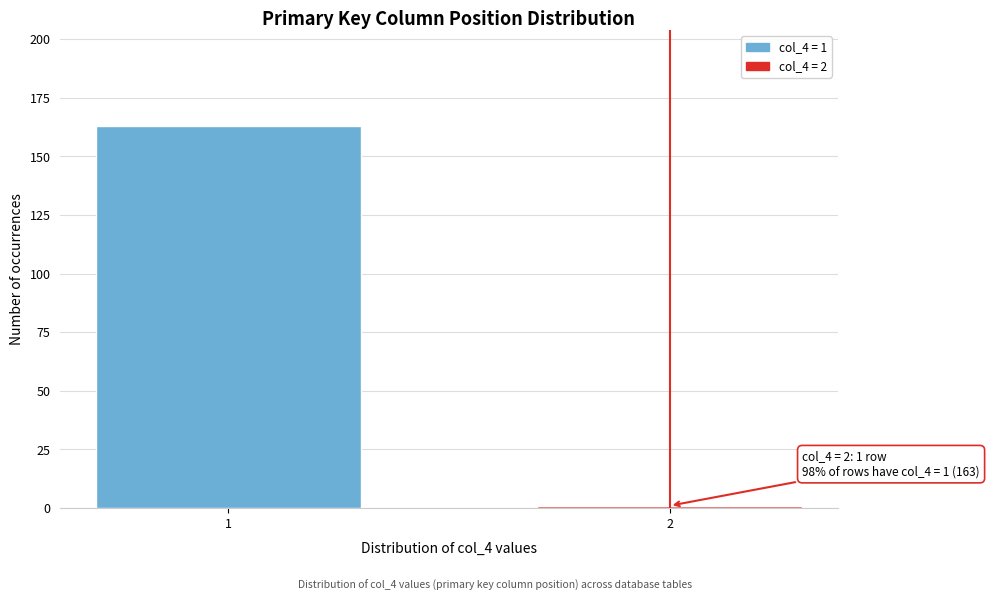

Reading right to left, extract all data points from this chart.

2=1	1=163